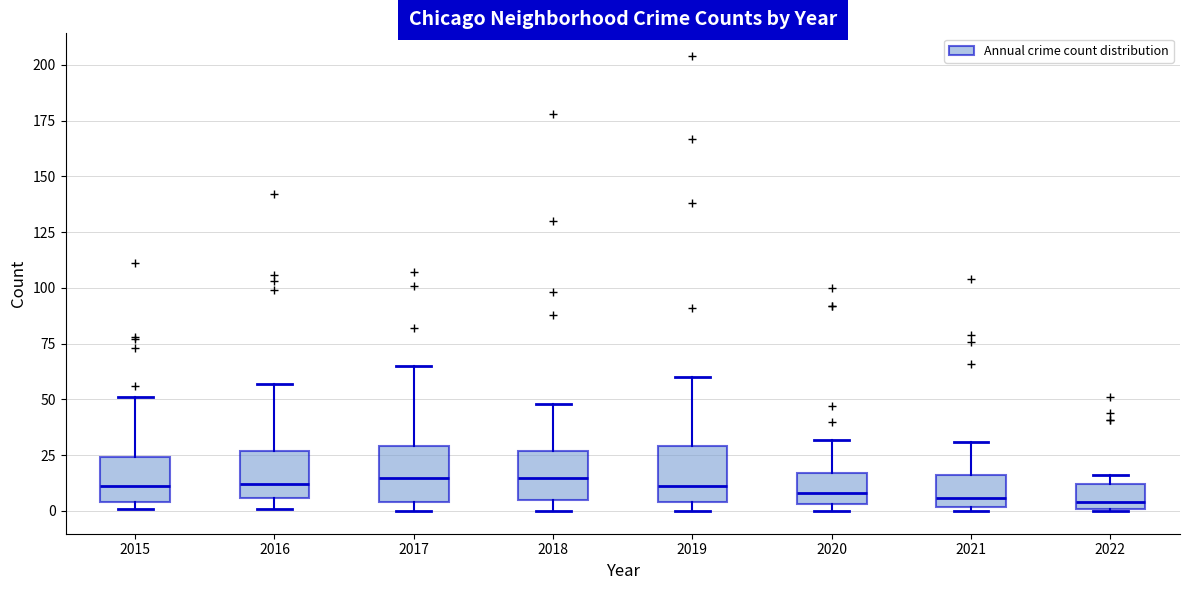

Reading left to right, read every box against the y-axis: the position of its median line, the range the box covers, and the ends of its whiskers. The values are not printed on the chart, so give them approximately, as read against the axis.

2015: median 10, box 5 to 25, whiskers 0 to 50
2016: median 10, box 5 to 25, whiskers 0 to 55
2017: median 15, box 5 to 30, whiskers 0 to 65
2018: median 15, box 5 to 25, whiskers 0 to 50
2019: median 10, box 5 to 30, whiskers 0 to 60
2020: median 10, box 5 to 15, whiskers 0 to 30
2021: median 5, box 0 to 15, whiskers 0 (just below the box's lower edge) to 30
2022: median 5, box 0 to 10, whiskers 0 to 15